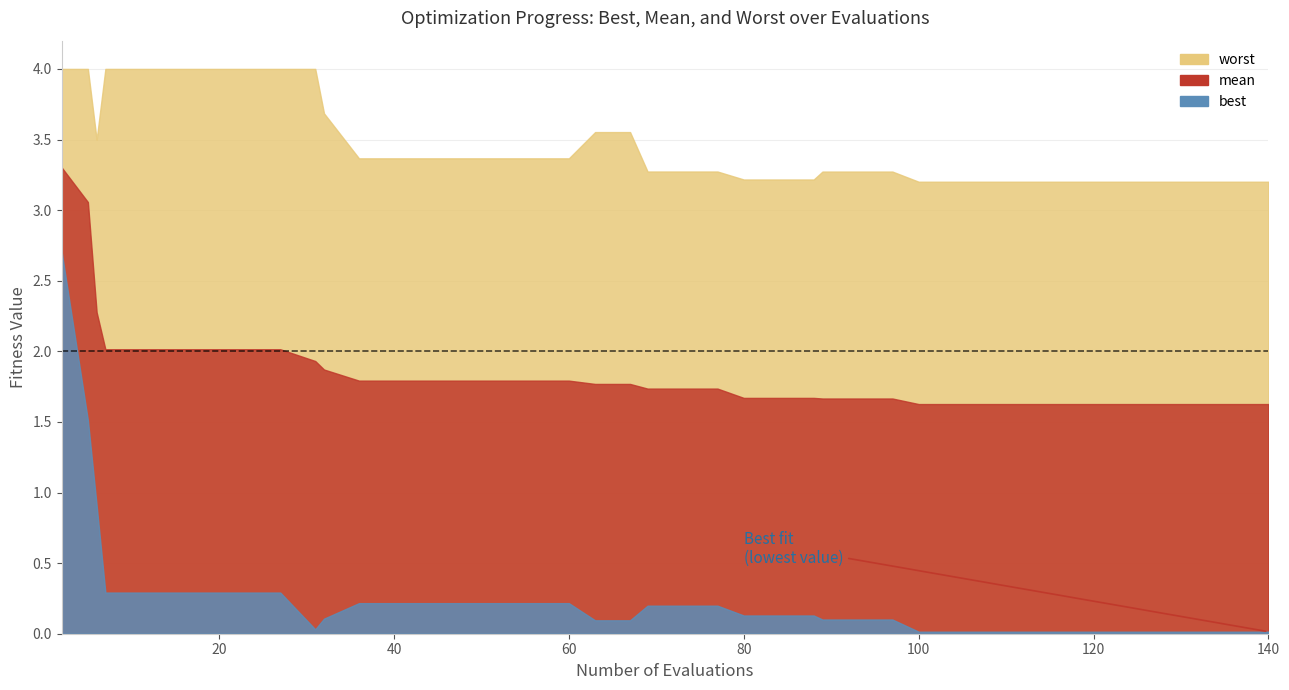

List the series in order of their peak value, highest first.

worst, mean, best